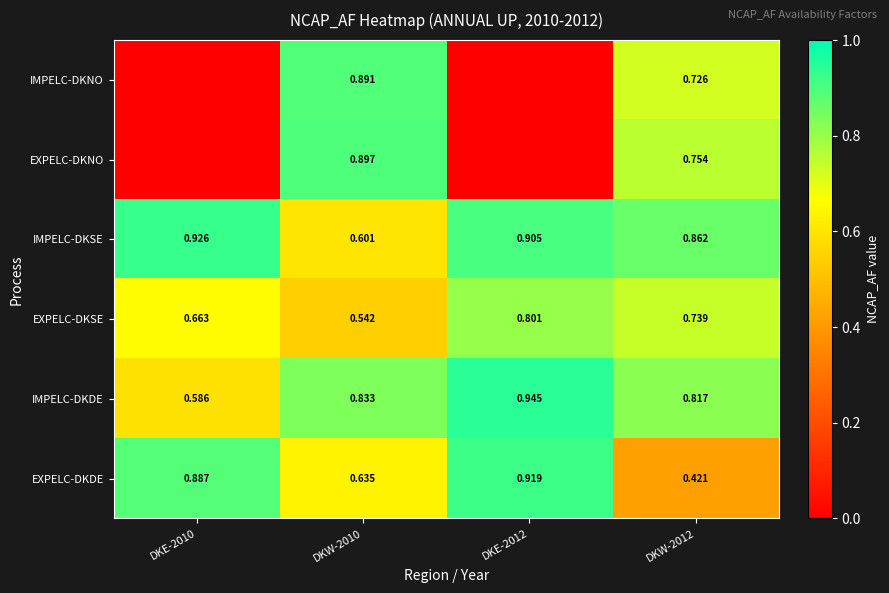

Rank the series at DKW-2010 from lowest to highest value.

EXPELC-DKSE, IMPELC-DKSE, EXPELC-DKDE, IMPELC-DKDE, IMPELC-DKNO, EXPELC-DKNO